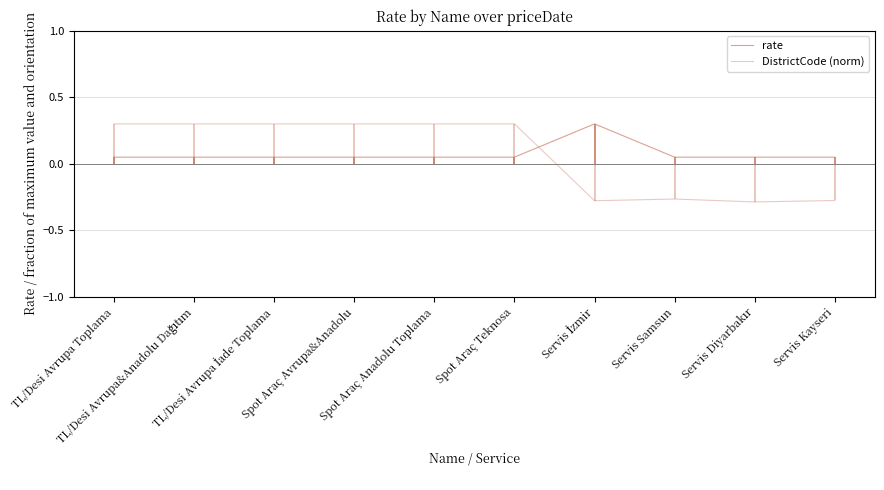

How many lines are shown in the chart?

2